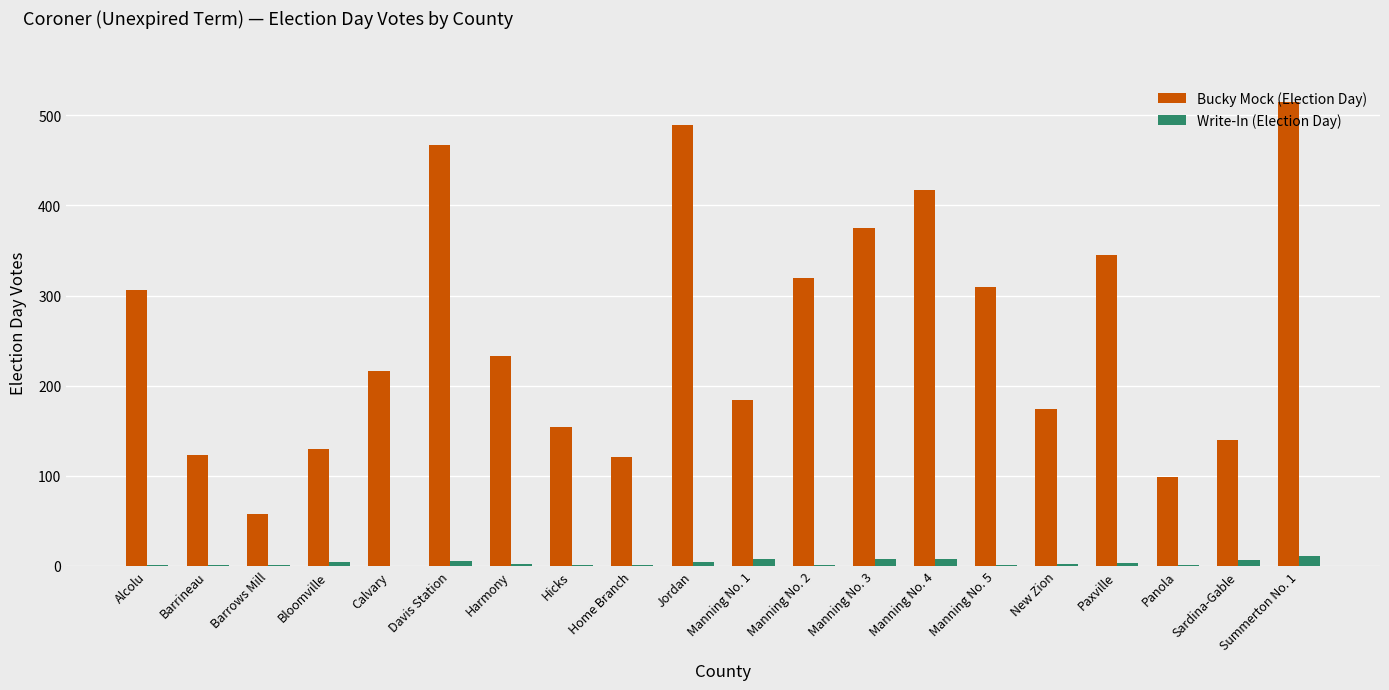

How many groups of bars are there?

20